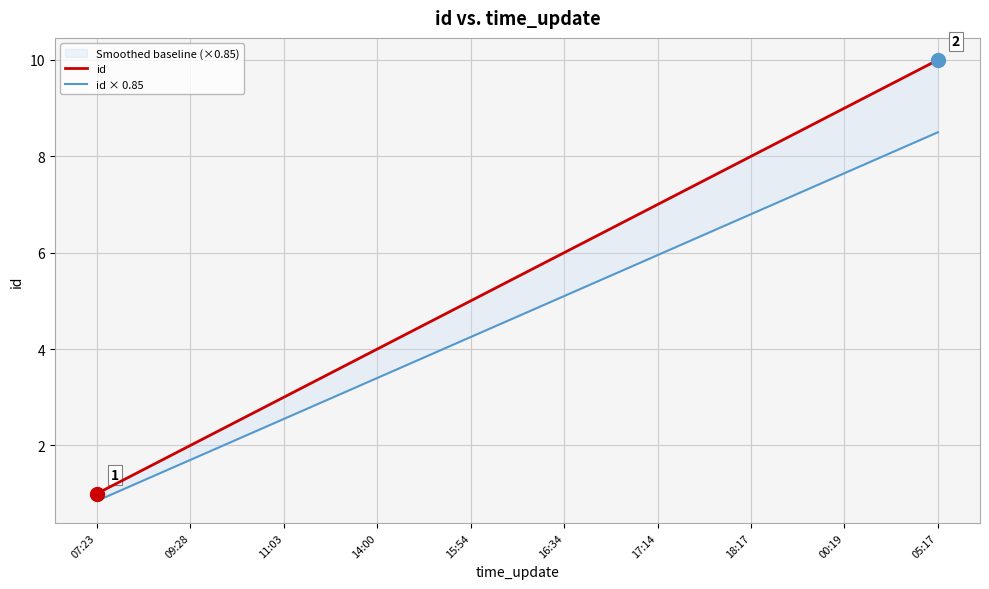

What position from the left is 14:00?

4